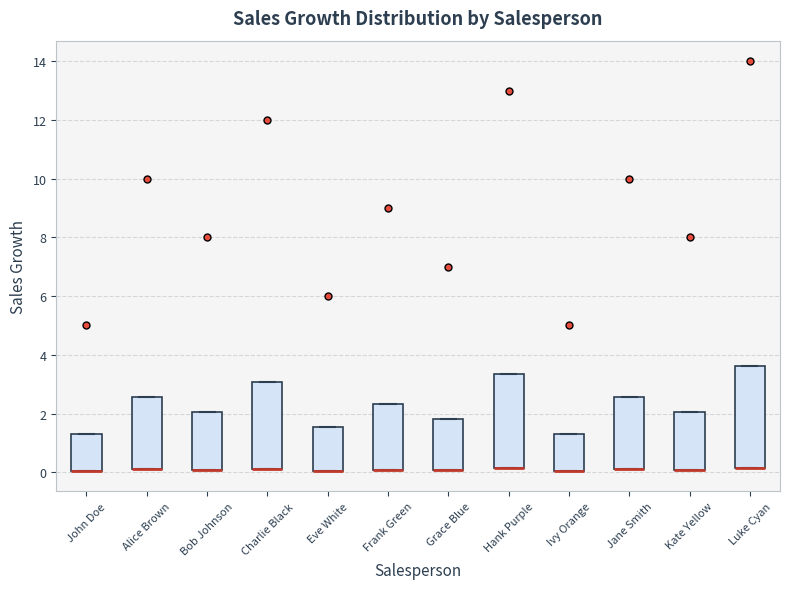

Where is the upper edge of the box for Jane Smith on the y-axis? The values are not printed on the chart, so give them approximately, as read against the axis.

2.6